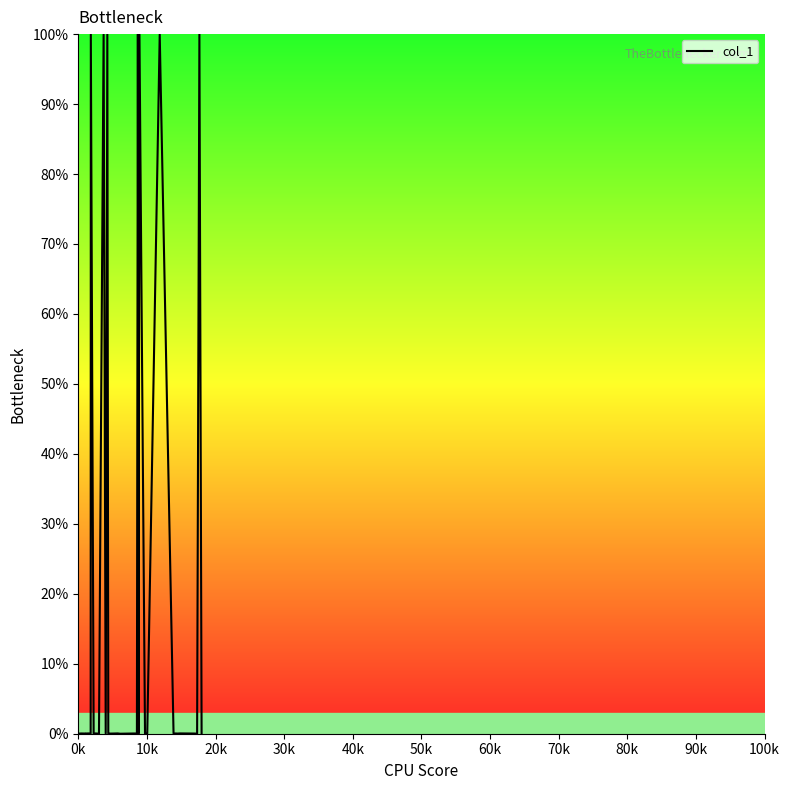

What is the difference between the maximum and minimum values?

100.0